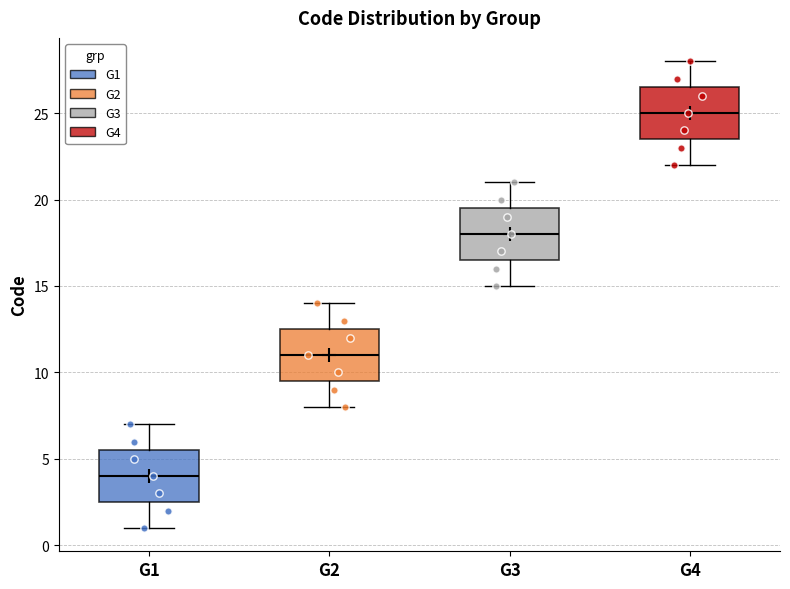

Which box has the highest median line?

G4